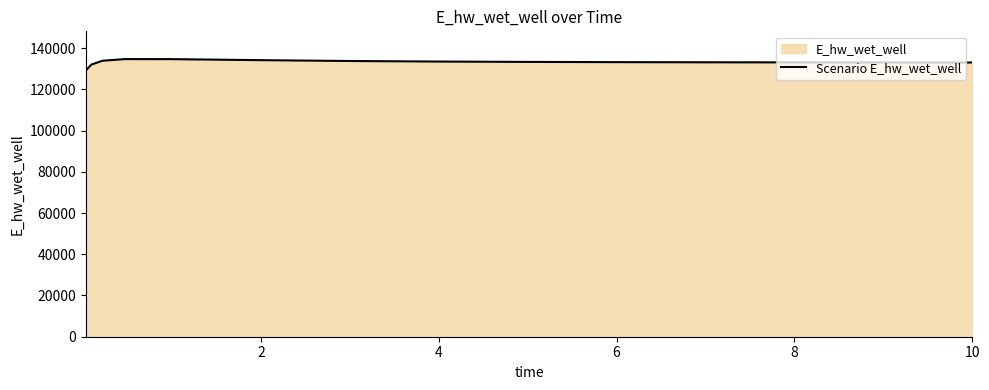

How many data points does each series have?

15